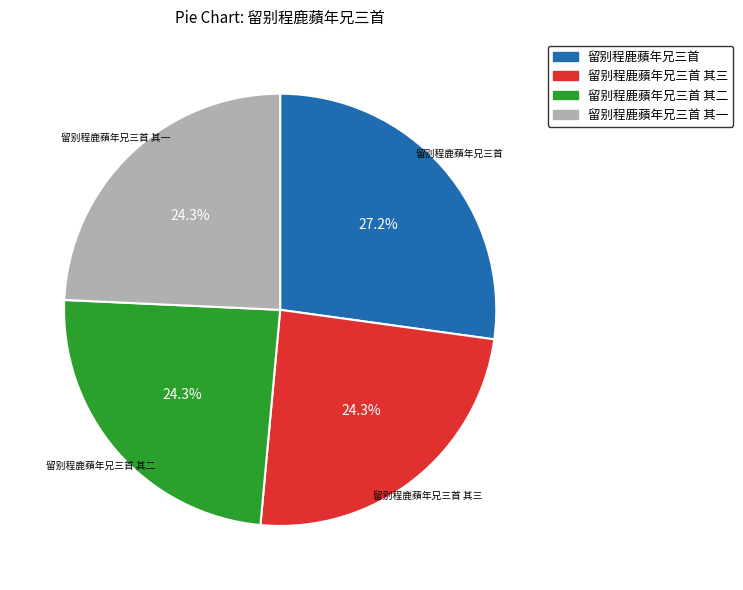

Does any single category account for the majority?

No